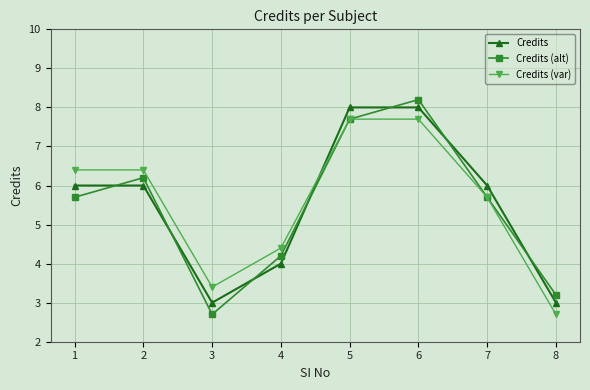

Which category has the highest value across all series?

6